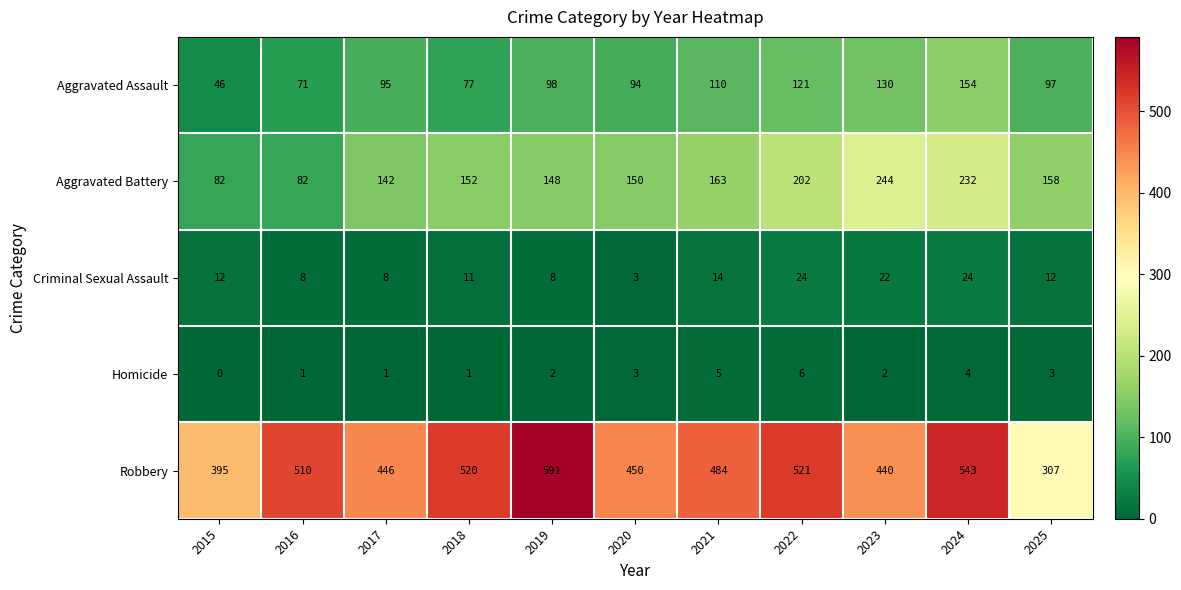

Which series changed the most between 2021 and 2025?

Robbery